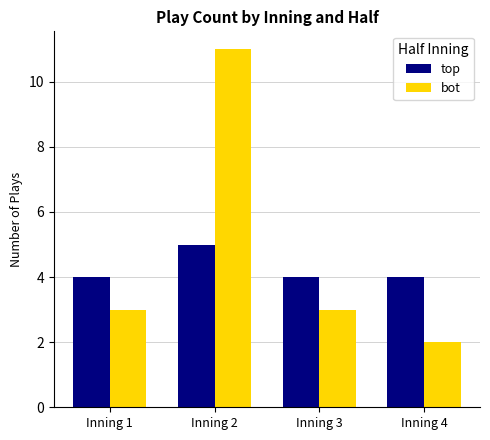

Reading left to right, what are all the values shown in this chart?

top: 4	5	4	4
bot: 3	11	3	2